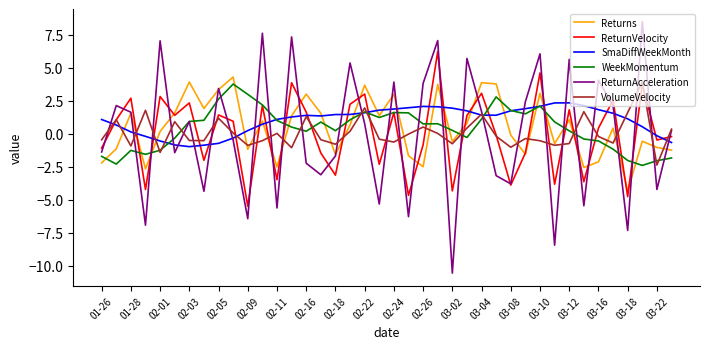

What is the minimum value for SmaDiffWeekMonth?

-1.0